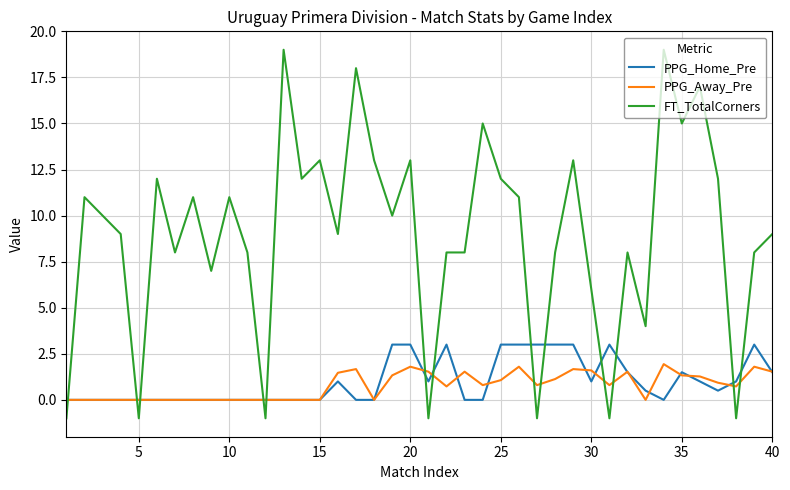

After their last crossing, which series has the higher values: FT_TotalCorners or PPG_Away_Pre?

FT_TotalCorners